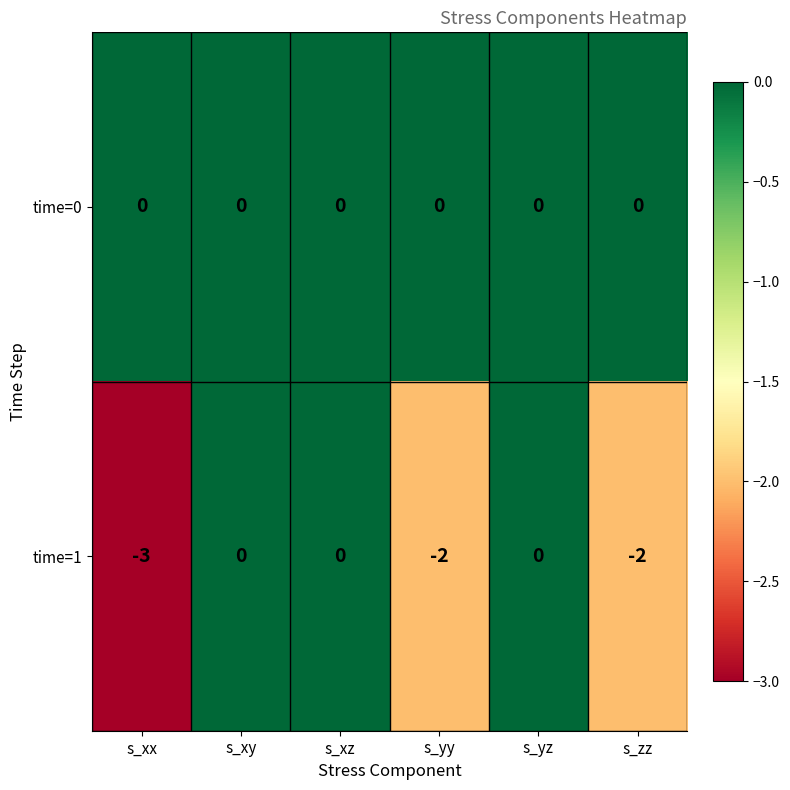

Which series changed the most between s_xx and s_xz?

time=1